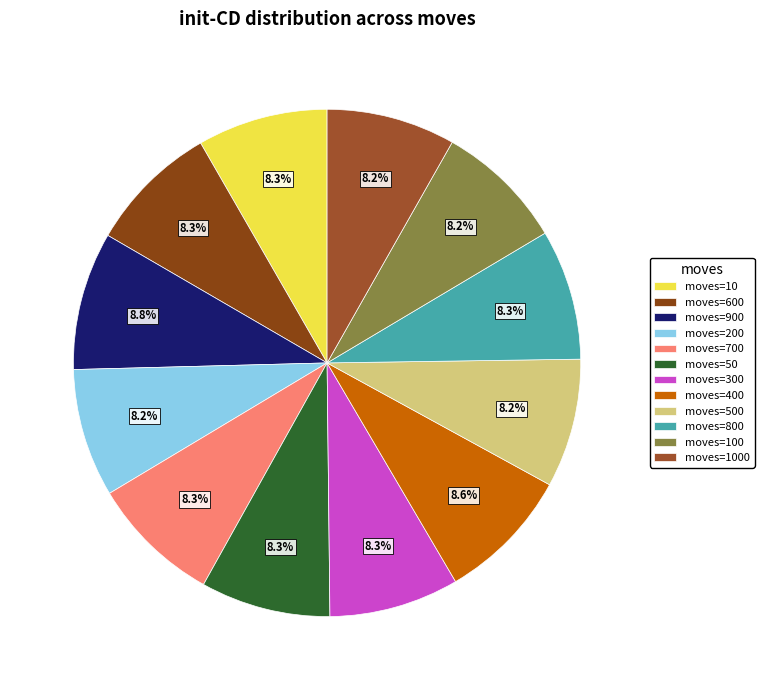

Count the number of slices in the pie.

12